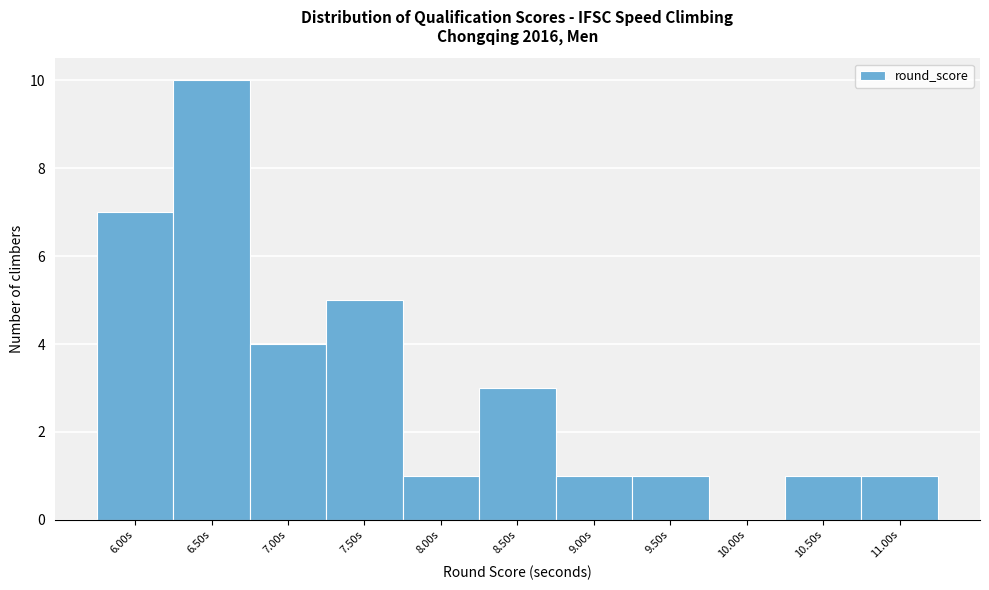

Reading left to right, extract all data points from this chart.

6.00s=7	6.50s=10	7.00s=4	7.50s=5	8.00s=1	8.50s=3	9.00s=1	9.50s=1	10.00s=0	10.50s=1	11.00s=1